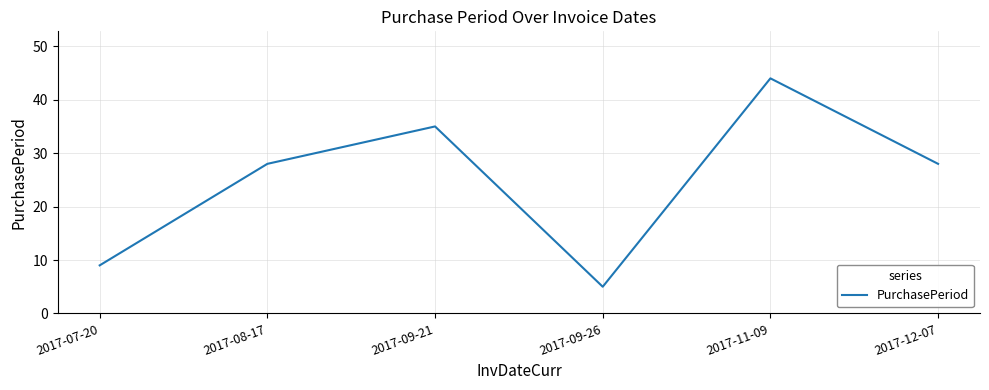

What is the change in value from 2017-09-21 to 2017-09-26?

-30